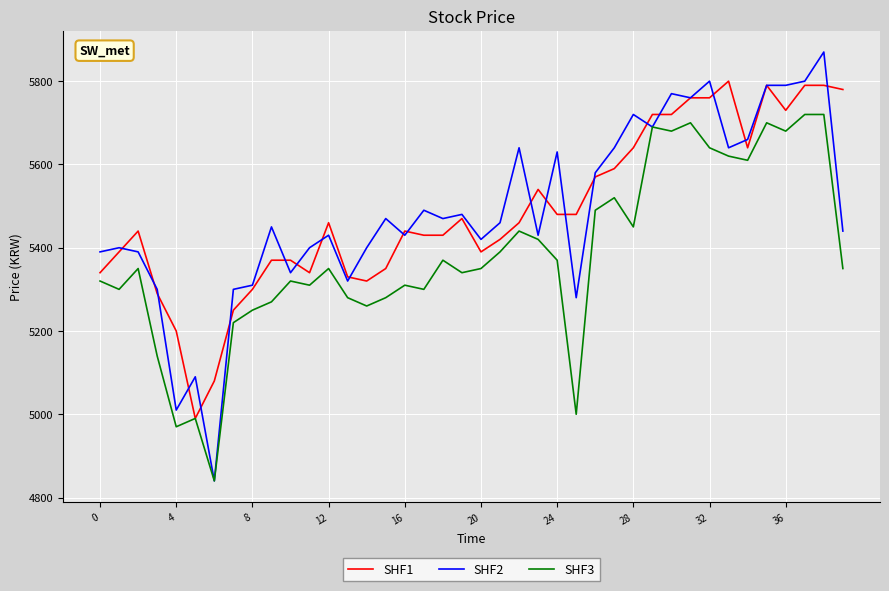

How many values in the SHF3 series are below 5350?

18